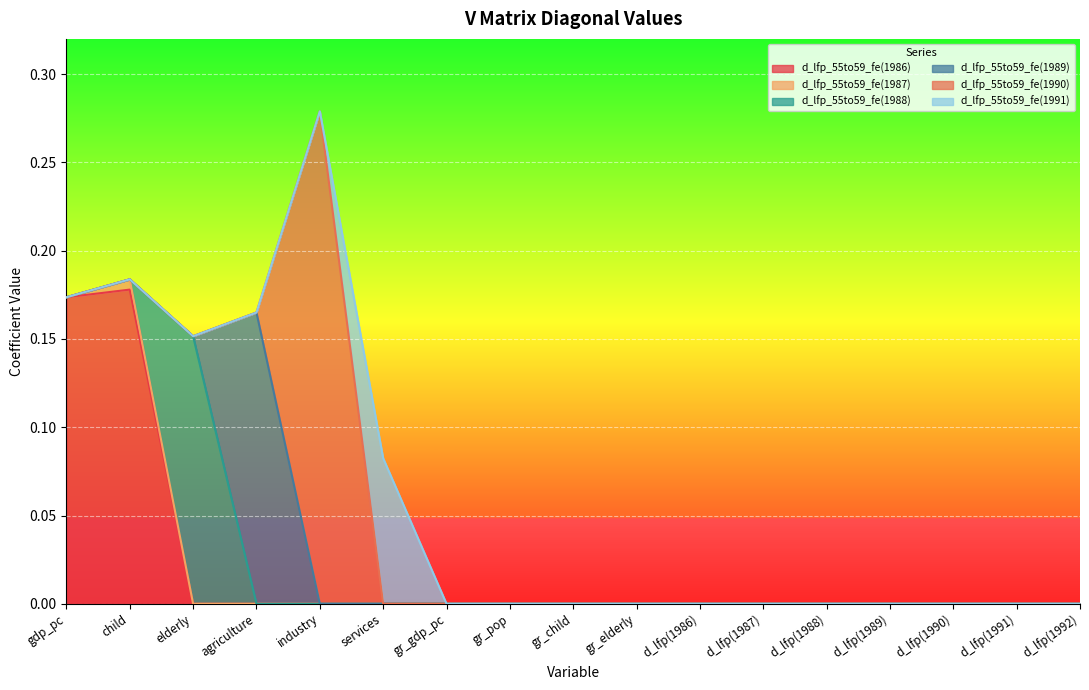

Reading left to right, extract all data points from this chart.

d_lfp_55to59_fe(1986): gdp_pc=0.2	child=0.2	elderly=0.0	agriculture=0.0	industry=0.0	services=0.0	gr_gdp_pc=0.0	gr_pop=0.0	gr_child=0.0	gr_elderly=0.0	d_lfp(1986)=0.0	d_lfp(1987)=0.0	d_lfp(1988)=0.0	d_lfp(1989)=0.0	d_lfp(1990)=0.0	d_lfp(1991)=0.0	d_lfp(1992)=0.0
d_lfp_55to59_fe(1987): gdp_pc=0.0	child=0.0	elderly=0.0	agriculture=0.0	industry=0.0	services=0.0	gr_gdp_pc=0.0	gr_pop=0.0	gr_child=0.0	gr_elderly=0.0	d_lfp(1986)=0.0	d_lfp(1987)=0.0	d_lfp(1988)=0.0	d_lfp(1989)=0.0	d_lfp(1990)=0.0	d_lfp(1991)=0.0	d_lfp(1992)=0.0
d_lfp_55to59_fe(1988): gdp_pc=0.0	child=0.0	elderly=0.2	agriculture=0.0	industry=0.0	services=0.0	gr_gdp_pc=0.0	gr_pop=0.0	gr_child=0.0	gr_elderly=0.0	d_lfp(1986)=0.0	d_lfp(1987)=0.0	d_lfp(1988)=0.0	d_lfp(1989)=0.0	d_lfp(1990)=0.0	d_lfp(1991)=0.0	d_lfp(1992)=0.0
d_lfp_55to59_fe(1989): gdp_pc=0.0	child=0.0	elderly=0.0	agriculture=0.2	industry=0.0	services=0.0	gr_gdp_pc=0.0	gr_pop=0.0	gr_child=0.0	gr_elderly=0.0	d_lfp(1986)=0.0	d_lfp(1987)=0.0	d_lfp(1988)=0.0	d_lfp(1989)=0.0	d_lfp(1990)=0.0	d_lfp(1991)=0.0	d_lfp(1992)=0.0
d_lfp_55to59_fe(1990): gdp_pc=0.0	child=0.0	elderly=0.0	agriculture=0.0	industry=0.3	services=0.0	gr_gdp_pc=0.0	gr_pop=0.0	gr_child=0.0	gr_elderly=0.0	d_lfp(1986)=0.0	d_lfp(1987)=0.0	d_lfp(1988)=0.0	d_lfp(1989)=0.0	d_lfp(1990)=0.0	d_lfp(1991)=0.0	d_lfp(1992)=0.0
d_lfp_55to59_fe(1991): gdp_pc=0.0	child=0.0	elderly=0.0	agriculture=0.0	industry=0.0	services=0.1	gr_gdp_pc=0.0	gr_pop=0.0	gr_child=0.0	gr_elderly=0.0	d_lfp(1986)=0.0	d_lfp(1987)=0.0	d_lfp(1988)=0.0	d_lfp(1989)=0.0	d_lfp(1990)=0.0	d_lfp(1991)=0.0	d_lfp(1992)=0.0